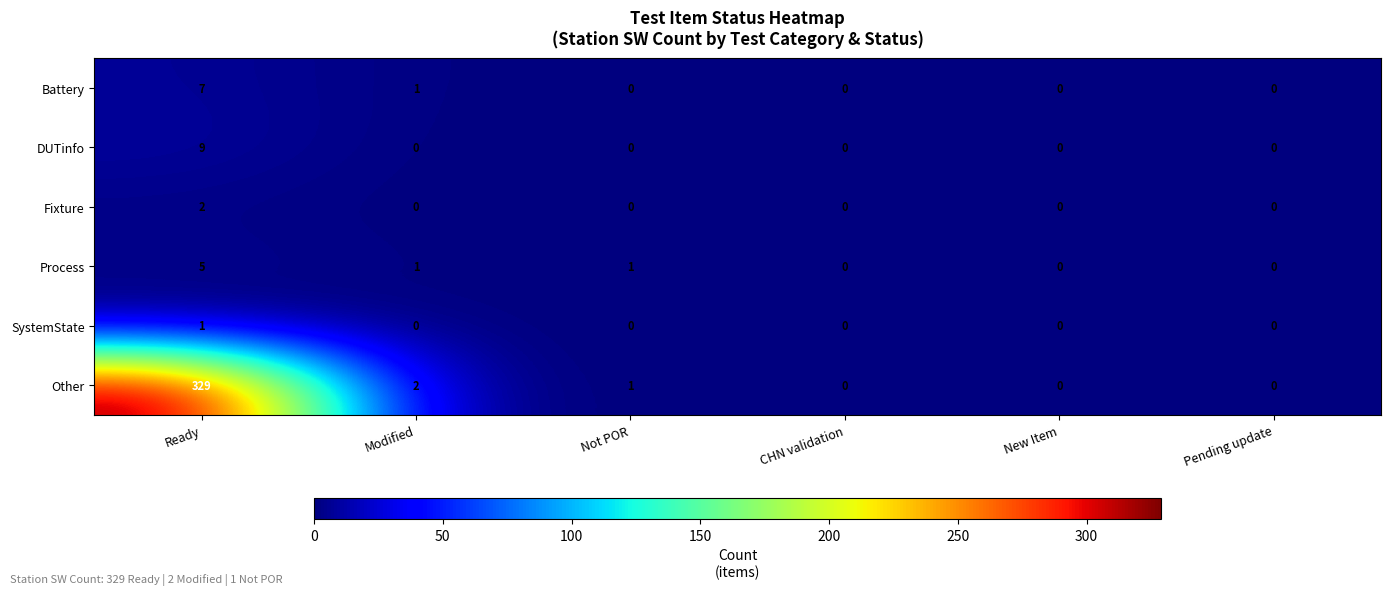

Which series has the largest total across all categories?

Other